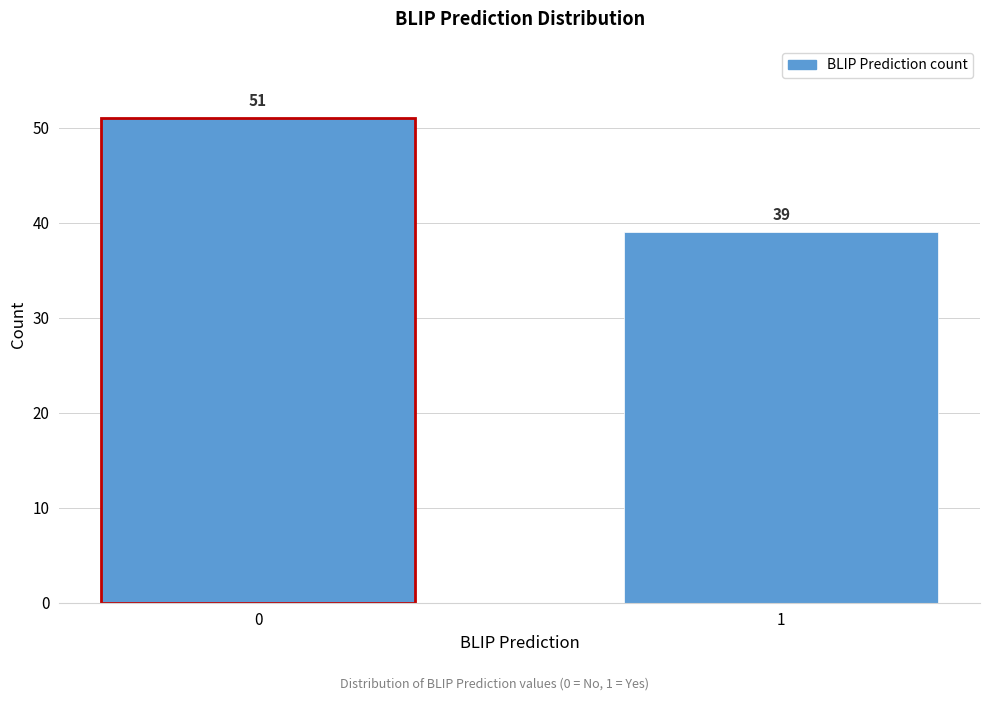

Reading right to left, extract all data points from this chart.

39	51